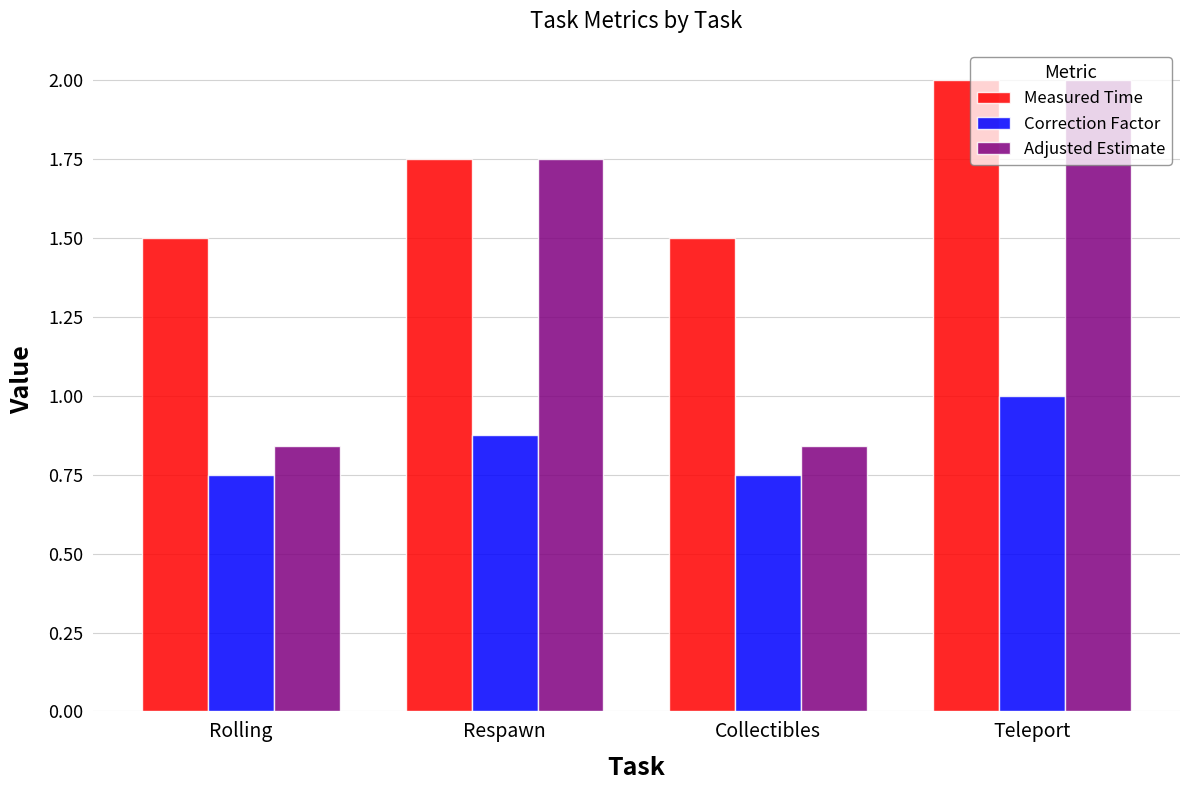

Is the value of Measured Time at Rolling greater than the value of Adjusted Estimate at Respawn?

No